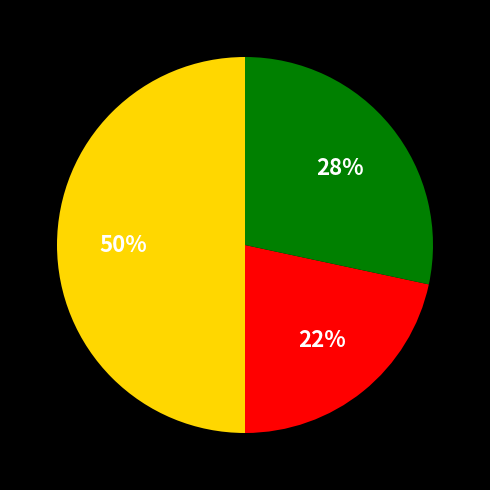

To the nearest percent, what is the average slice percentage?

33%